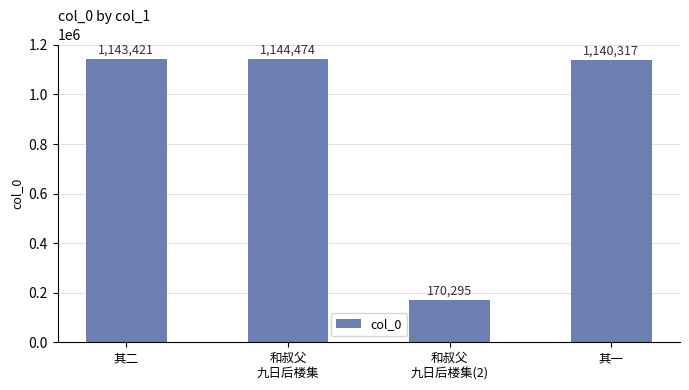

How many data points are less than 1143421?

2